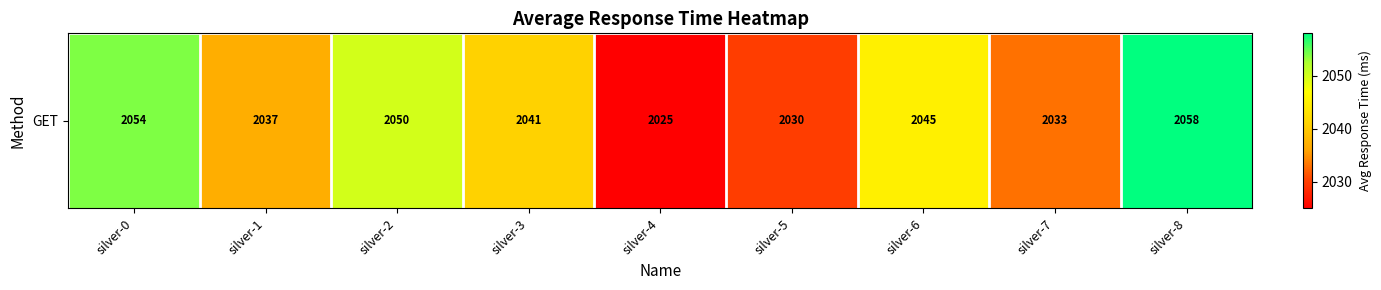

List the labels in order of value, largest first.

silver-8, silver-0, silver-2, silver-6, silver-3, silver-1, silver-7, silver-5, silver-4